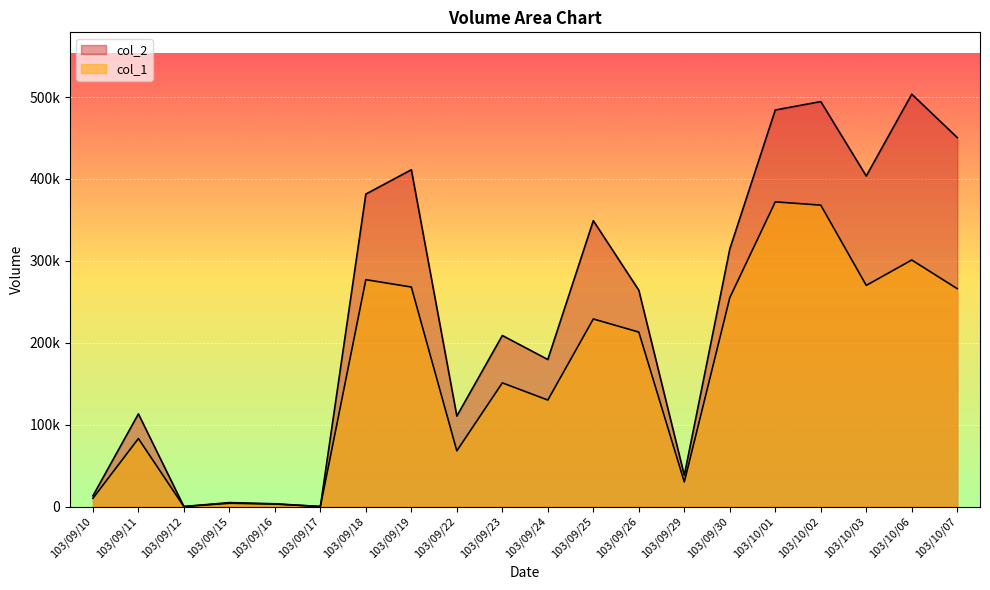

What is the label of the 3rd point from the left?

103/09/12